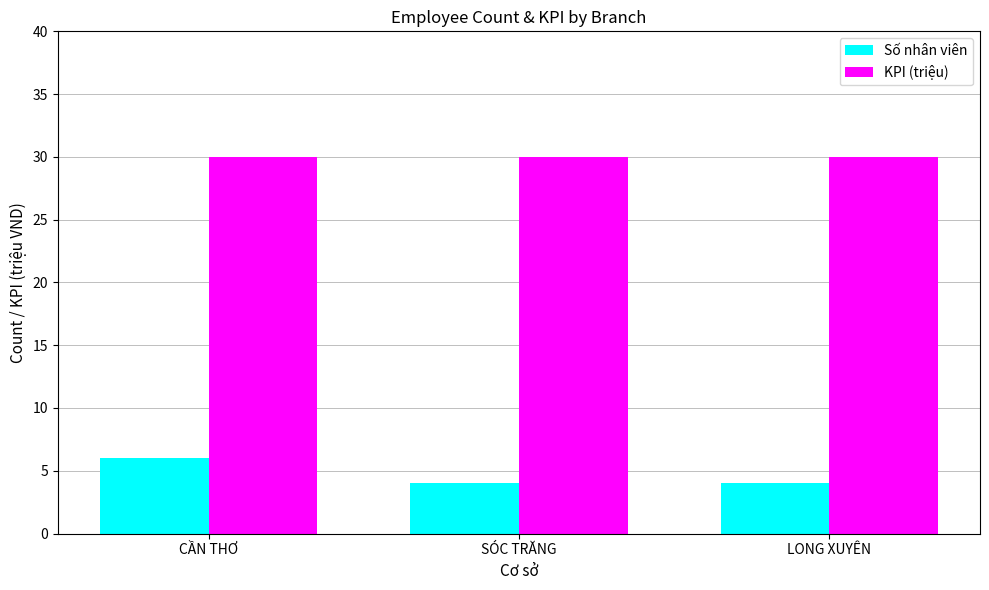

What is the approximate value of Số nhân viên at CẦN THƠ?

6